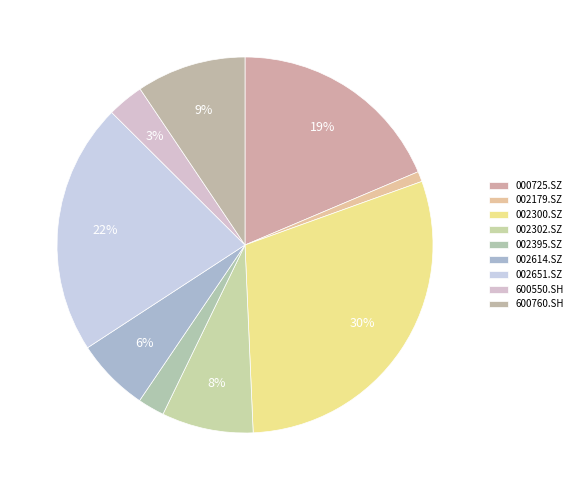

How many segments does this pie chart have?

9